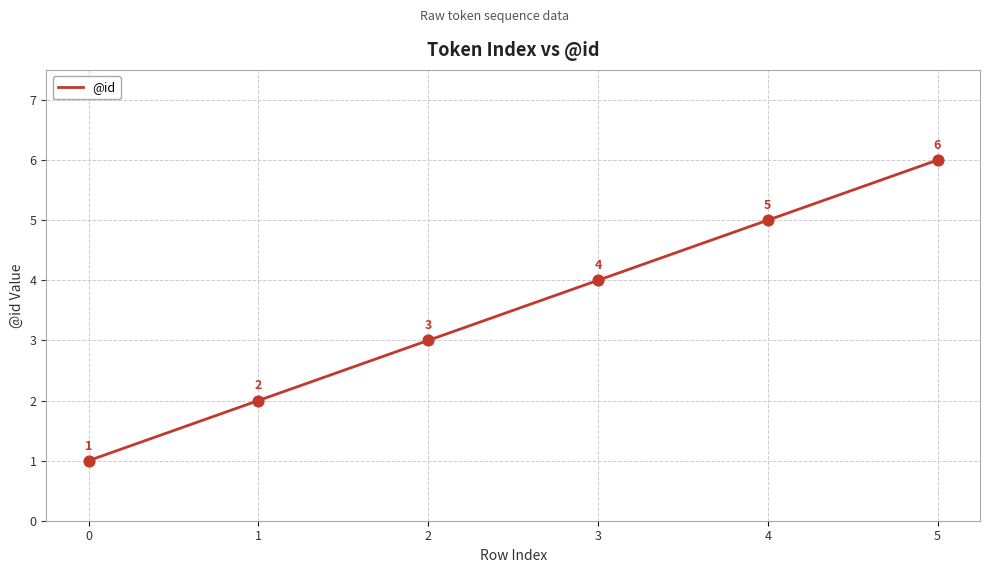

Which has a higher value, 3 or 0?

3